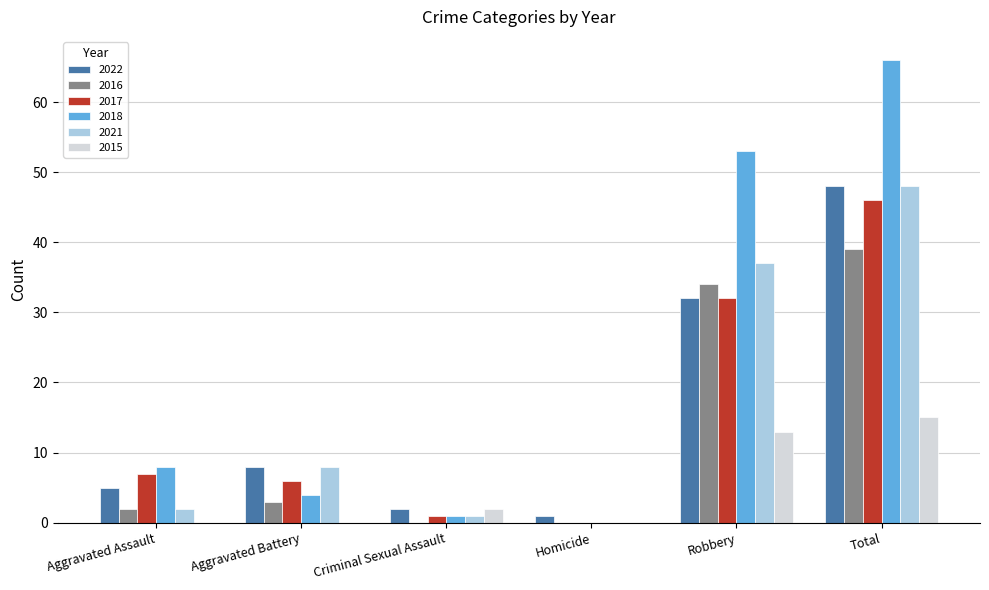

How many data points does each series have?

6